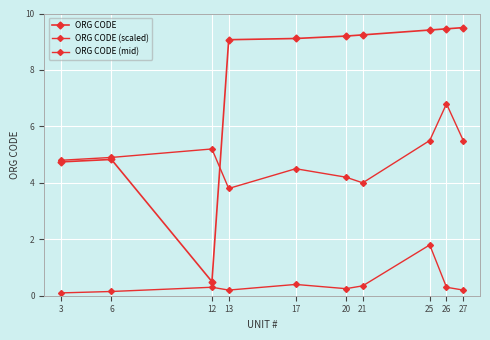

Which series has the largest total across all categories?

ORG CODE